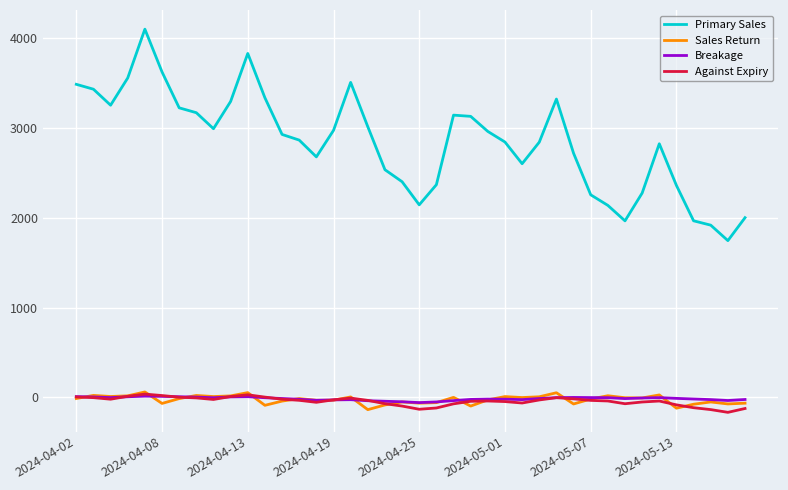

Which series has the largest total across all categories?

Primary Sales